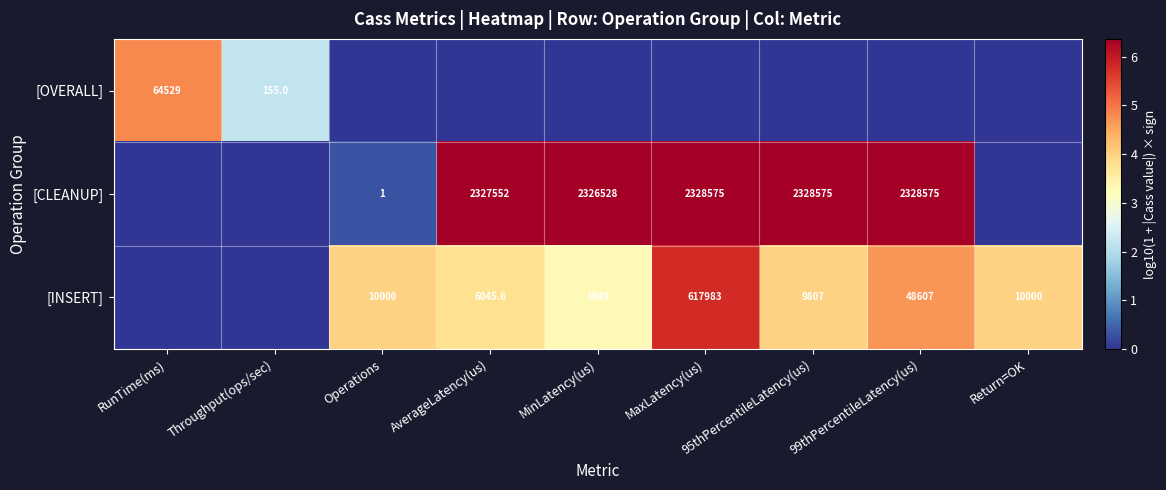

The value of [INSERT] at Operations is 10000.0. True or false?

True